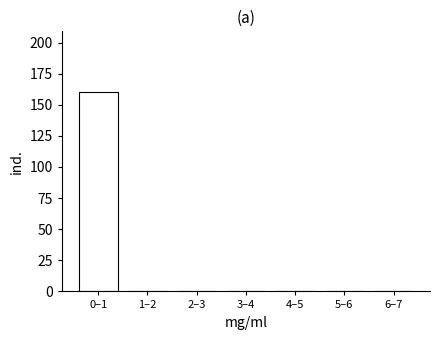

Reading left to right, extract all data points from this chart.

0–1=160	1–2=0	2–3=0	3–4=0	4–5=0	5–6=0	6–7=0